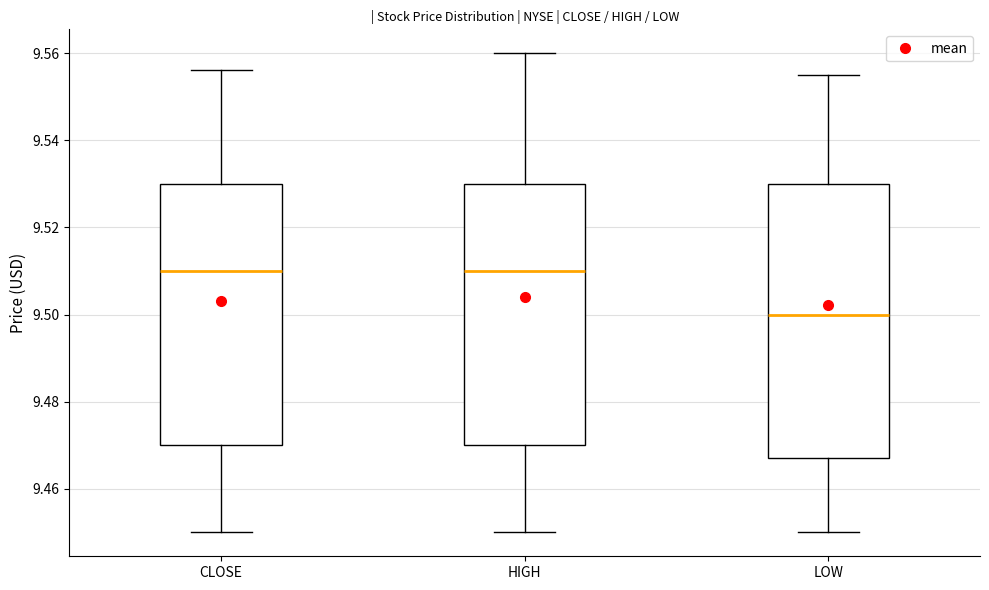

Which box's median line is the lowest?

LOW